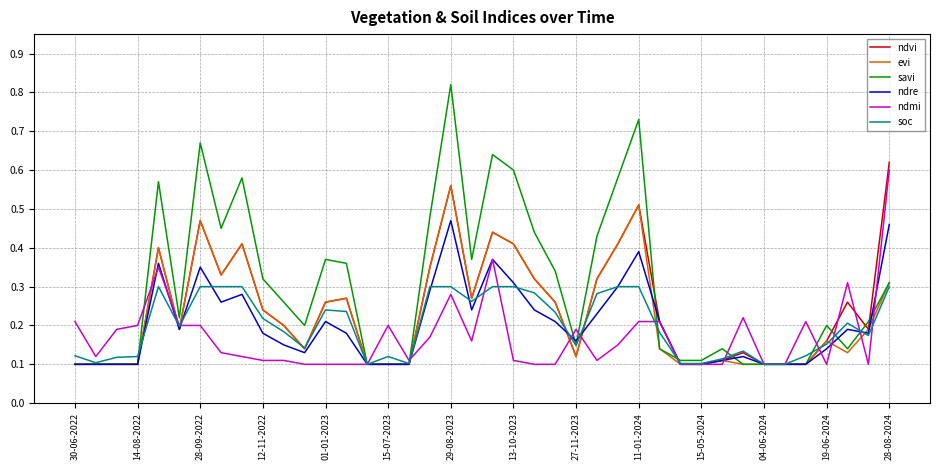

Which series has the widest spread of values?

savi